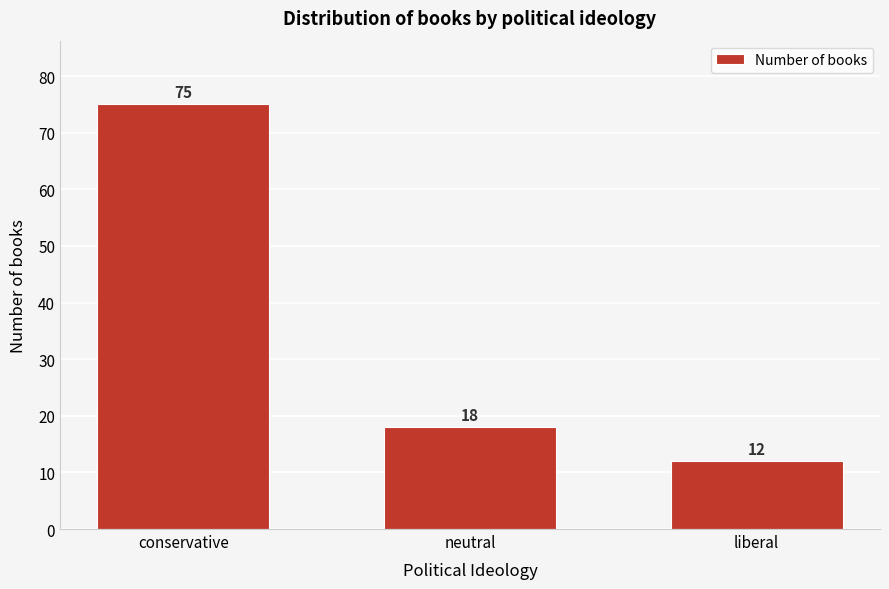

Reading left to right, transcribe all the data shown in this chart.

75	18	12